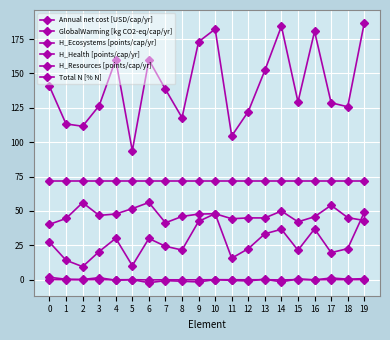

The GlobalWarming [kg CO2-eq/cap/yr] series shows 180.6 at 16. True or false?

True